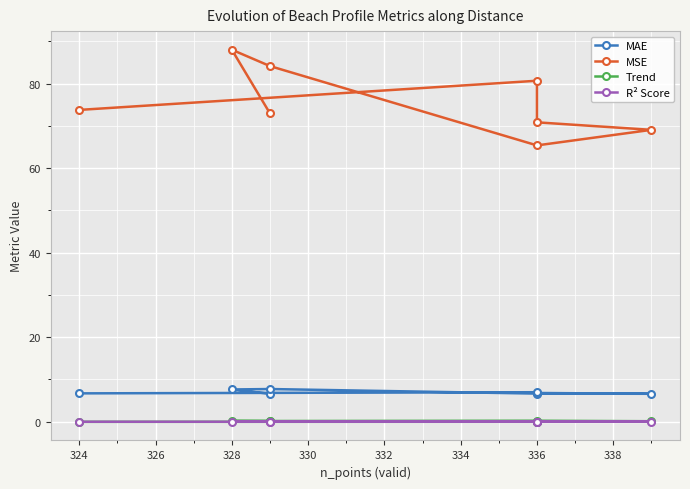

True or false: Trend and MAE intersect in this chart.

False